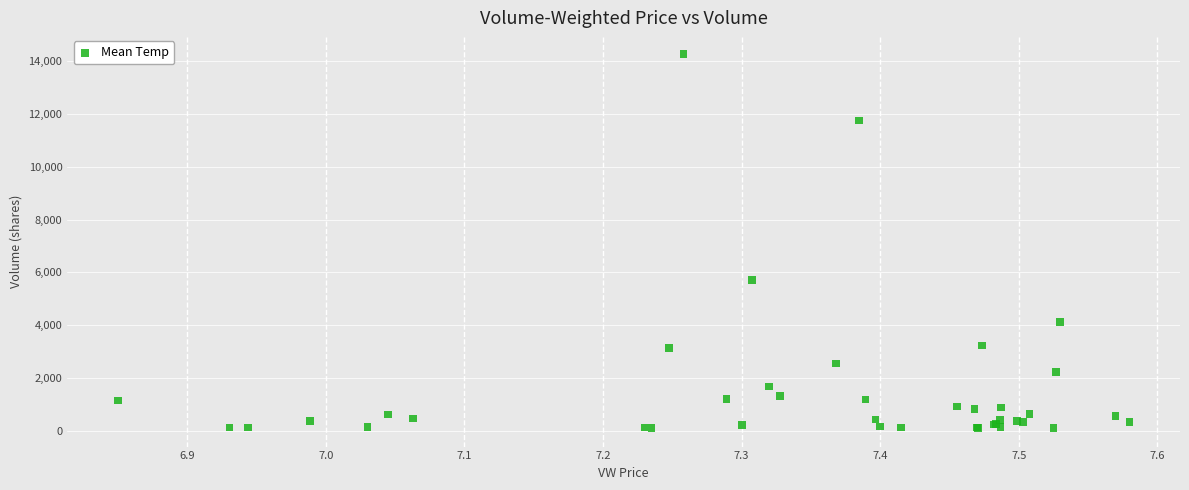

What Y value in the scatter plot is closest to 7191?

5709